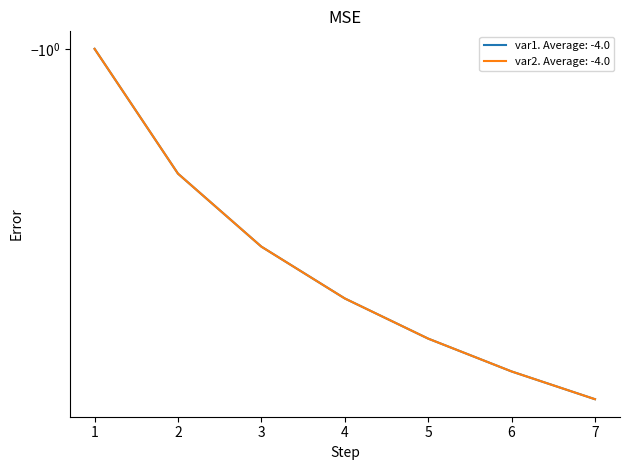

Count the var2 values in the range -6 to -2.

5